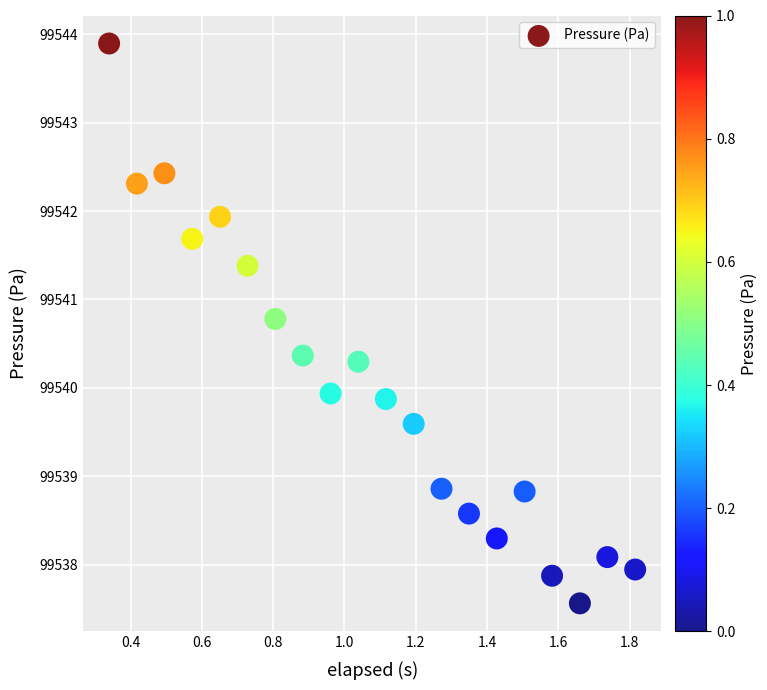

What is the range of Y values (max minus min)?

6.3